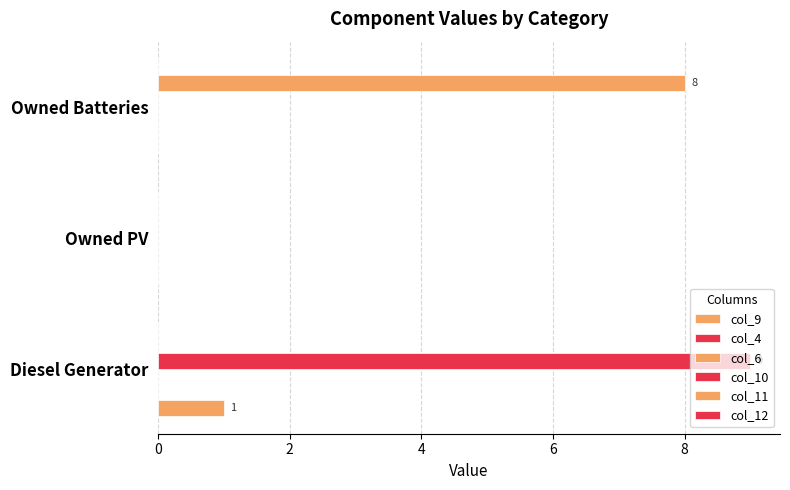

True or false: col_10 has a value of 3.7 at 4.

False